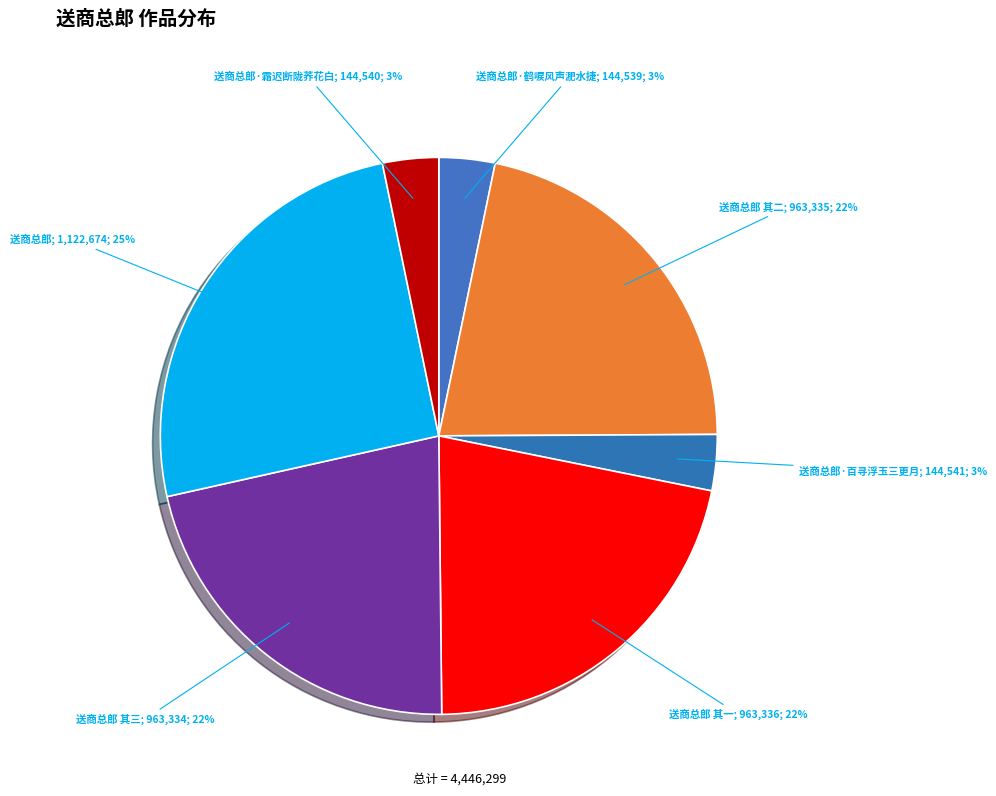

How many slices are in this pie chart?

7